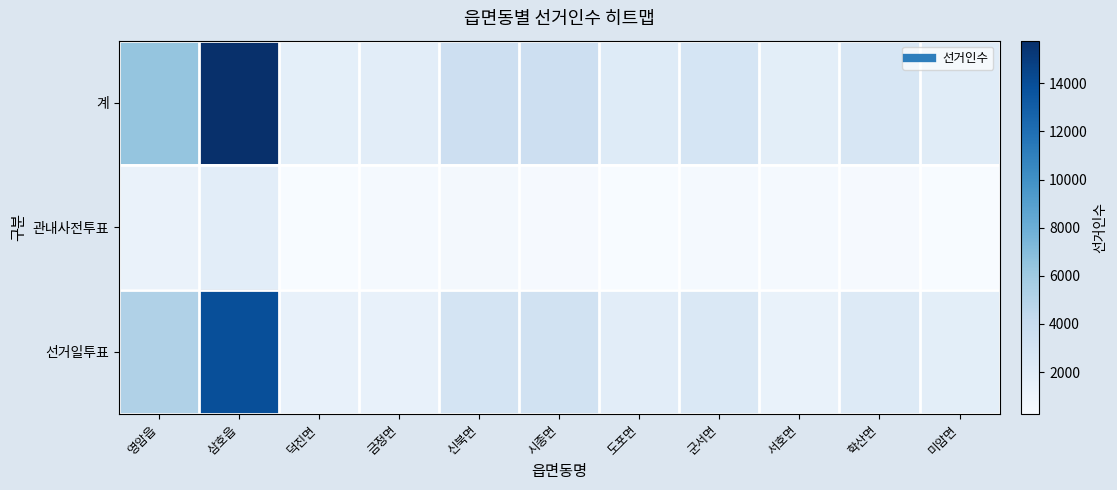

How many series are shown in this chart?

3